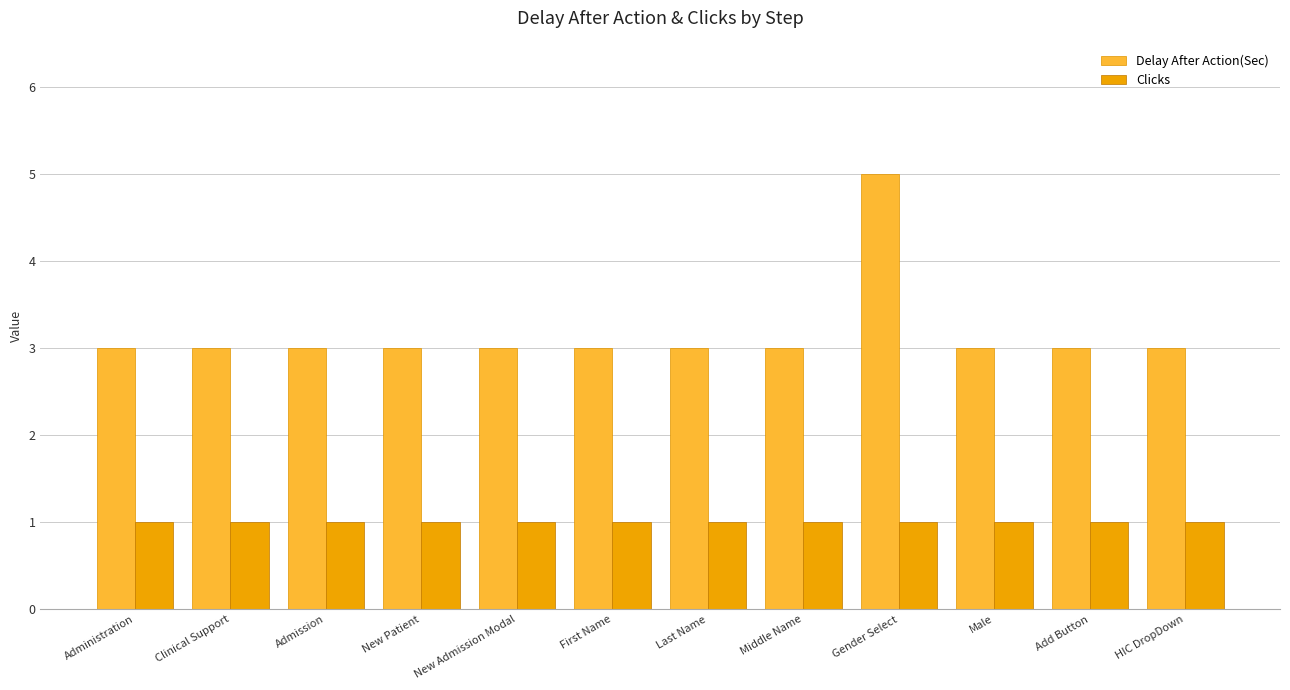

Count the number of data series in this chart.

2